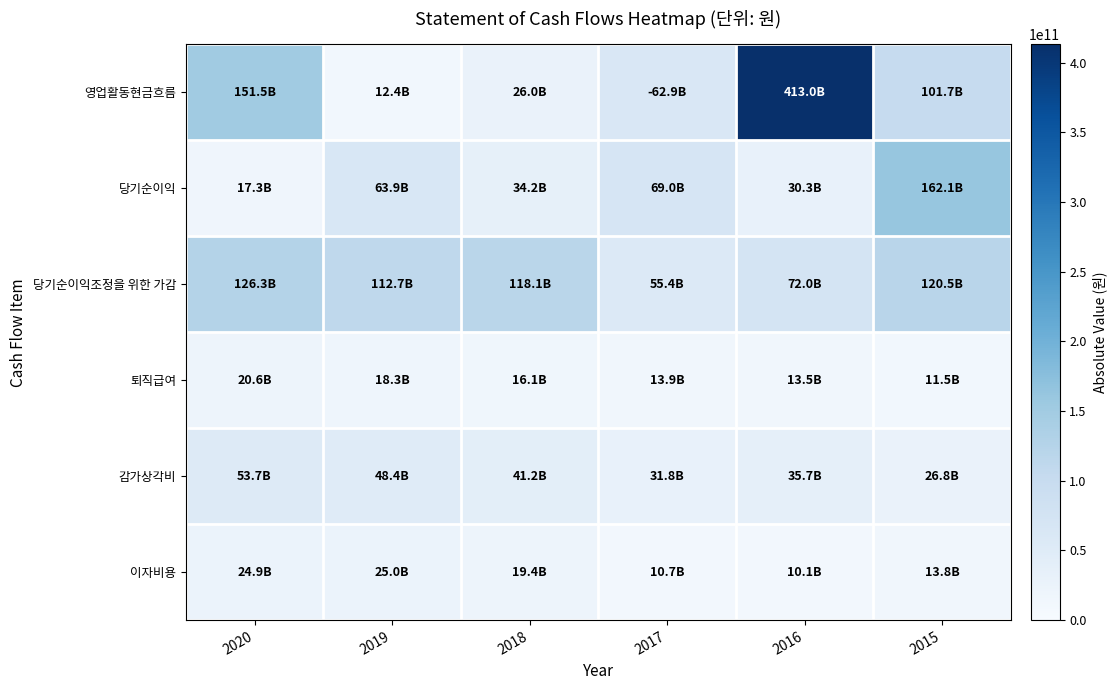

How many categories are shown in the chart?

6